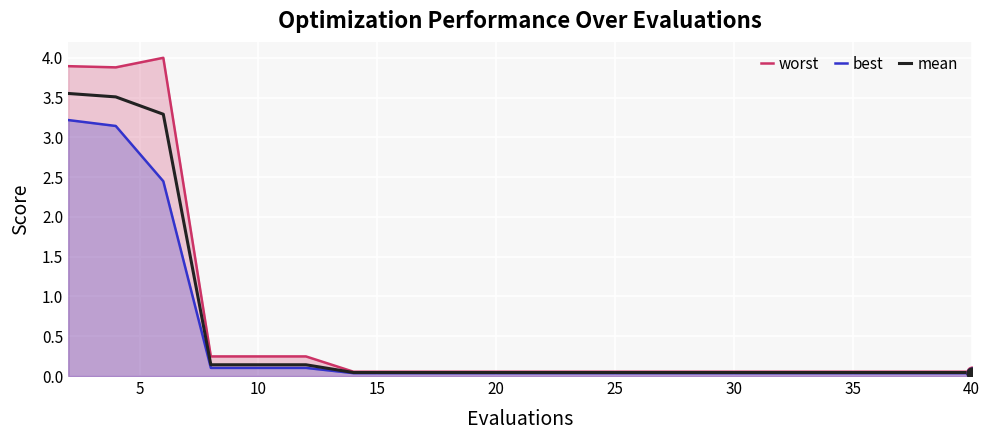

What is the total value across all series at 10?

0.5